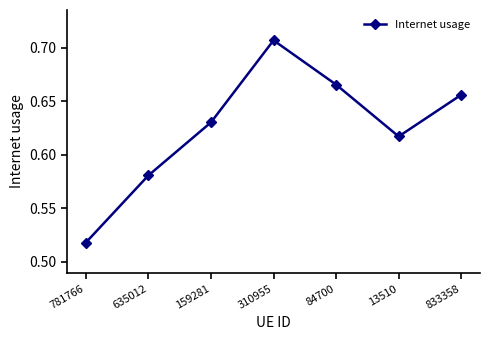

What is the label of the 1st point from the left?

781766